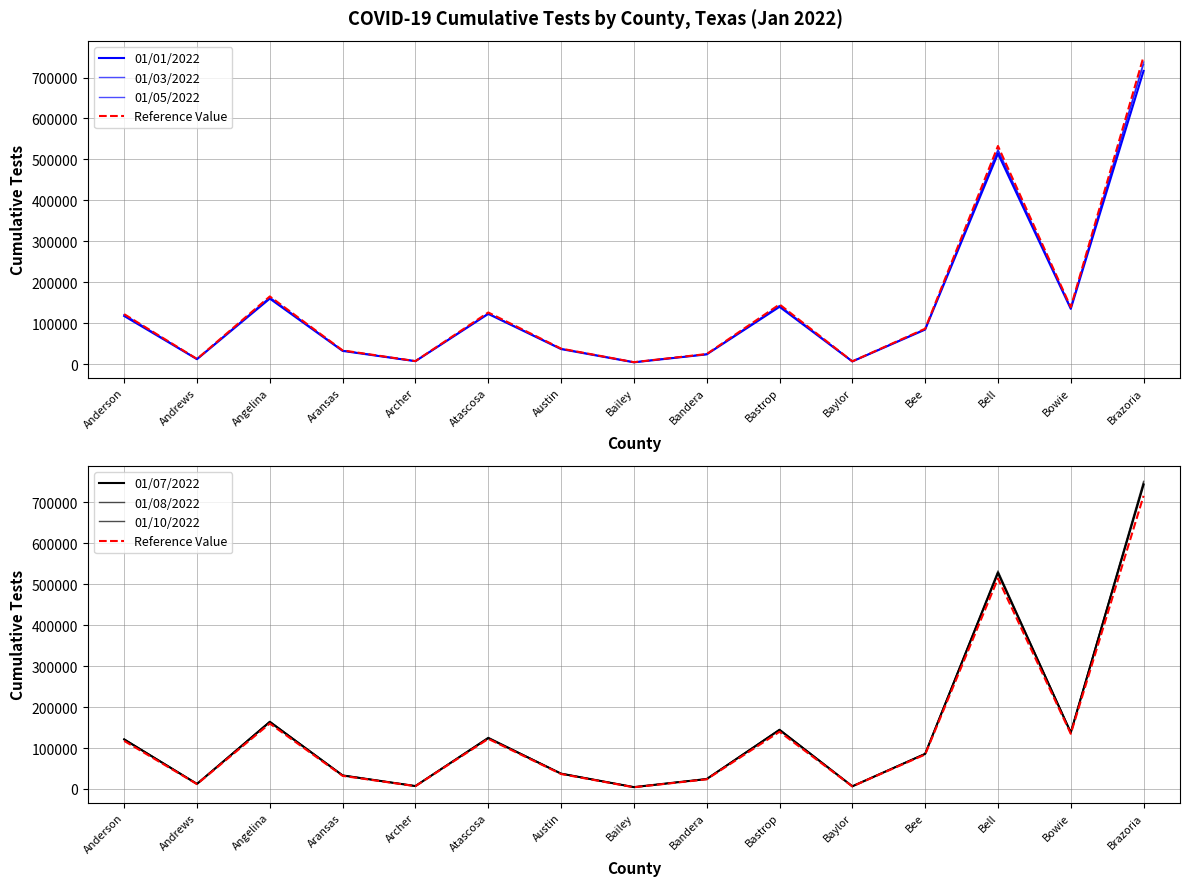

Reading left to right, extract all data points from this chart.

01/01/2022: Anderson=117438	Andrews=11916	Angelina=159877	Aransas=32078	Archer=7006	Atascosa=122464	Austin=36576	Bailey=4228	Bandera=23628	Bastrop=139813	Baylor=6419	Bee=84204	Bell=514180	Bowie=134851	Brazoria=716262
01/03/2022: Anderson=120101	Andrews=12119	Angelina=162291	Aransas=32647	Archer=7113	Atascosa=123457	Austin=37122	Bailey=4527	Bandera=23976	Bastrop=142143	Baylor=6502	Bee=84902	Bell=521243	Bowie=136565	Brazoria=731994
01/05/2022: Anderson=120607	Andrews=12280	Angelina=163100	Aransas=32937	Archer=7147	Atascosa=123831	Austin=37325	Bailey=4556	Bandera=24098	Bastrop=142936	Baylor=6526	Bee=85285	Bell=524243	Bowie=136932	Brazoria=737843
01/07/2022: Anderson=121090	Andrews=12384	Angelina=163665	Aransas=33119	Archer=7189	Atascosa=124279	Austin=37503	Bailey=4591	Bandera=24365	Bastrop=144272	Baylor=6563	Bee=85755	Bell=527774	Bowie=137838	Brazoria=743613
01/08/2022: Anderson=121260	Andrews=12473	Angelina=164672	Aransas=33258	Archer=7218	Atascosa=124557	Austin=37622	Bailey=4606	Bandera=24444	Bastrop=144925	Baylor=6576	Bee=85928	Bell=529339	Bowie=138234	Brazoria=746456
01/10/2022: Anderson=121921	Andrews=12555	Angelina=165227	Aransas=33435	Archer=7262	Atascosa=126033	Austin=37795	Bailey=4619	Bandera=24537	Bastrop=145720	Baylor=6640	Bee=86359	Bell=532746	Bowie=138954	Brazoria=751576